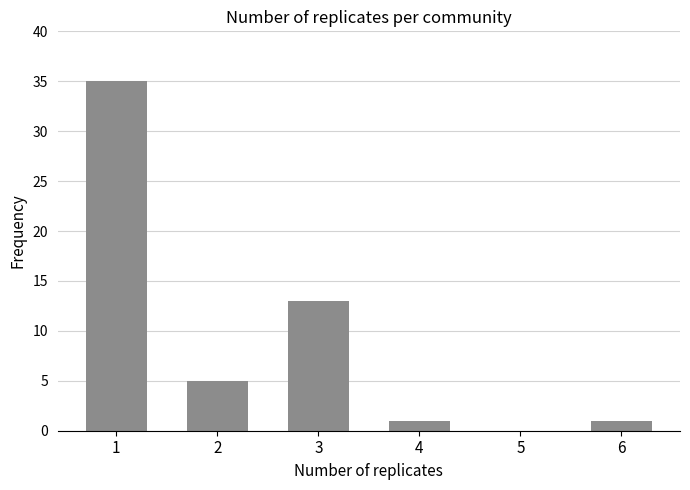

Reading left to right, transcribe all the data shown in this chart.

1=35	2=5	3=13	4=1	5=0	6=1